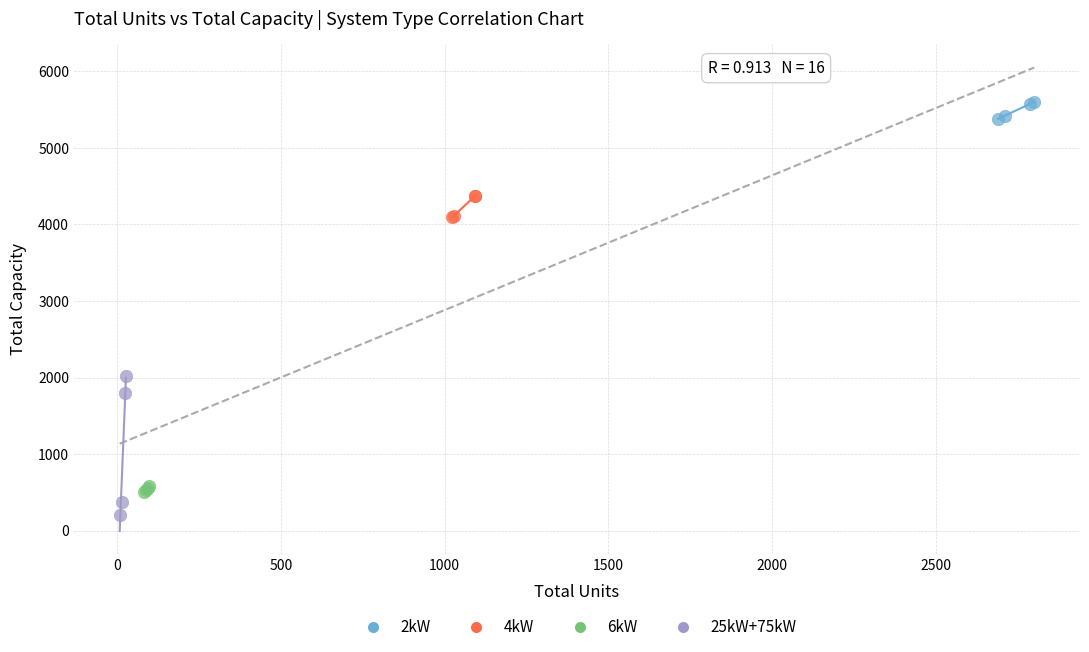

Which series has the largest Y range (max minus min)?

25kW+75kW